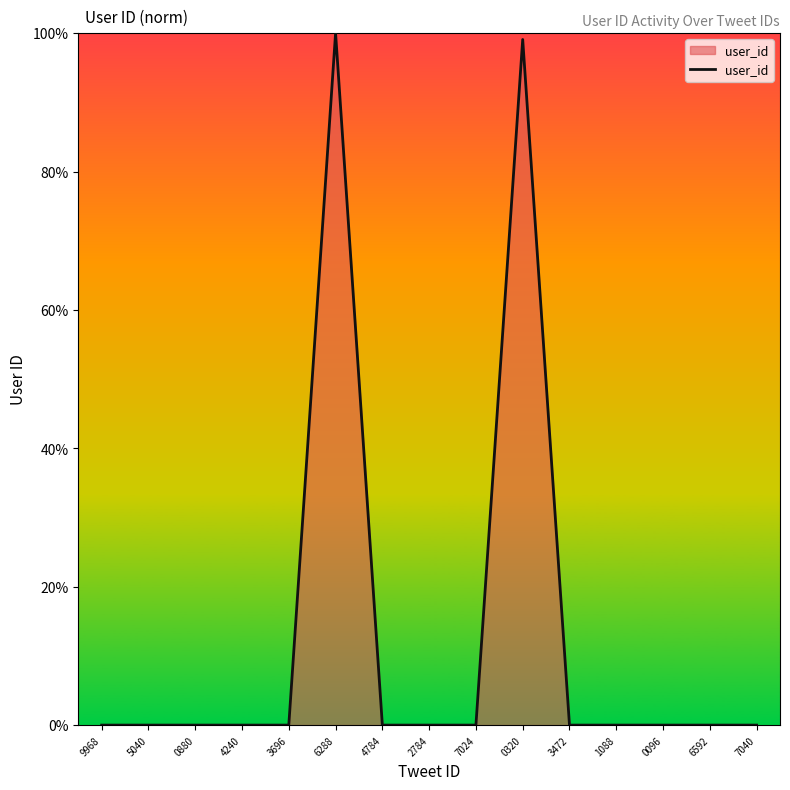

How many lines are shown in the chart?

1